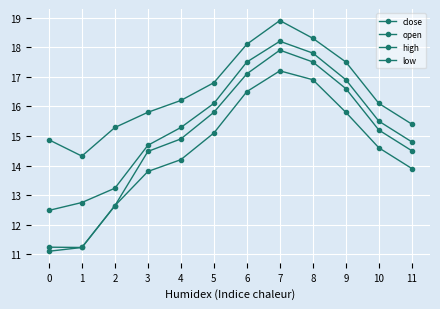

Is it true that open equals 10.5 at 8?

False